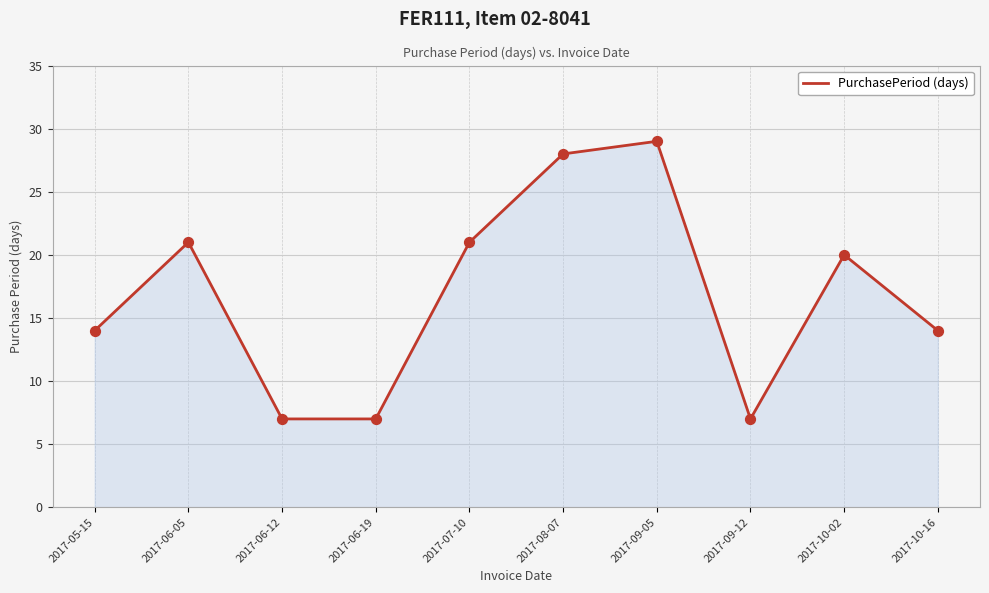

What is the ratio of the value at 2017-09-12 to the value at 2017-06-12?

1.0